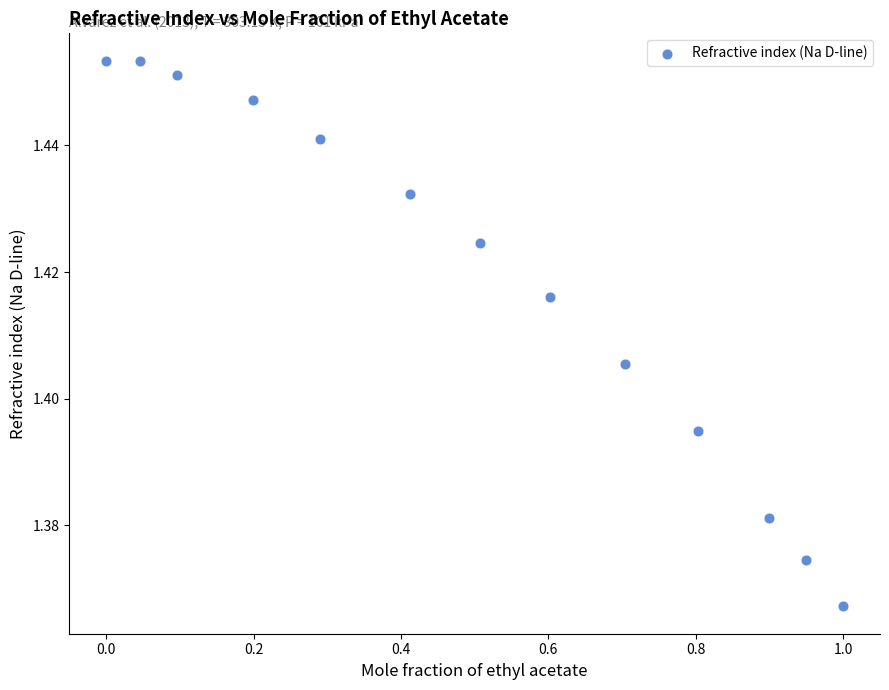

What is the range of X values (max minus min)?

1.0